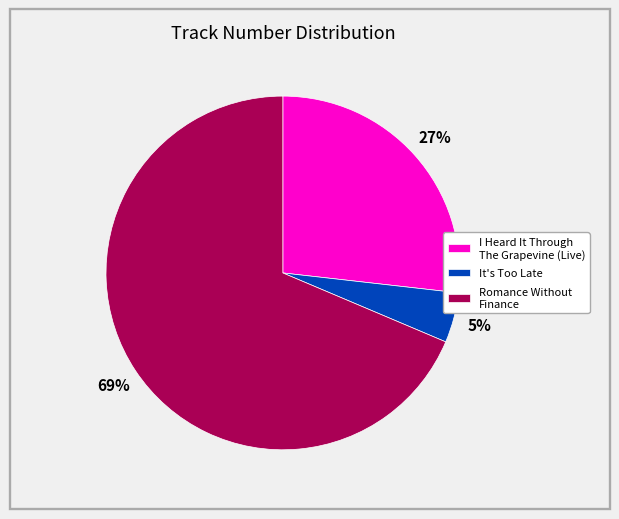

The Romance Without Finance slice represents 74% of the pie. True or false?

False